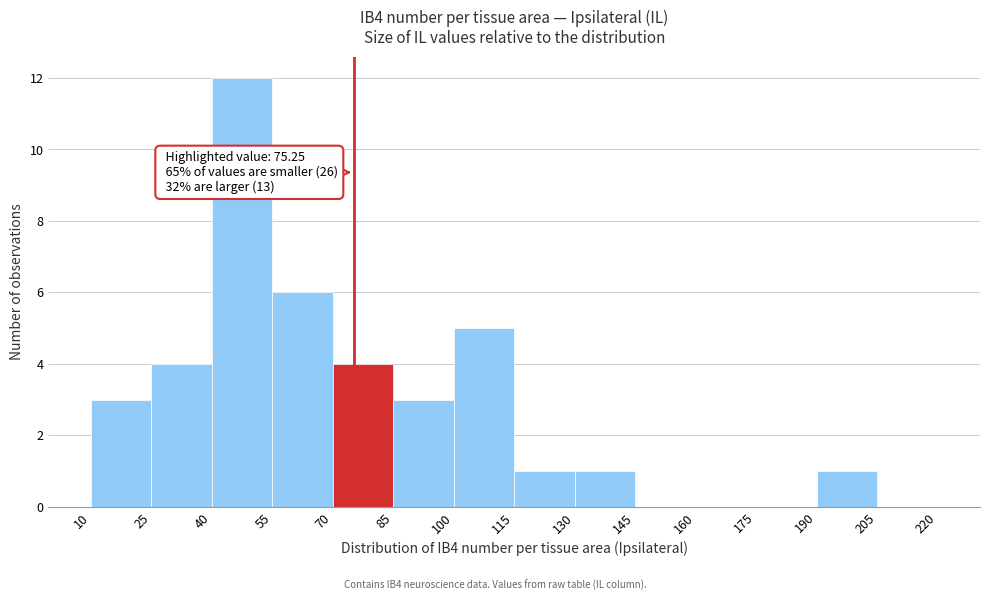

Over which range of the x-axis is the bar tallest?

40 to 55